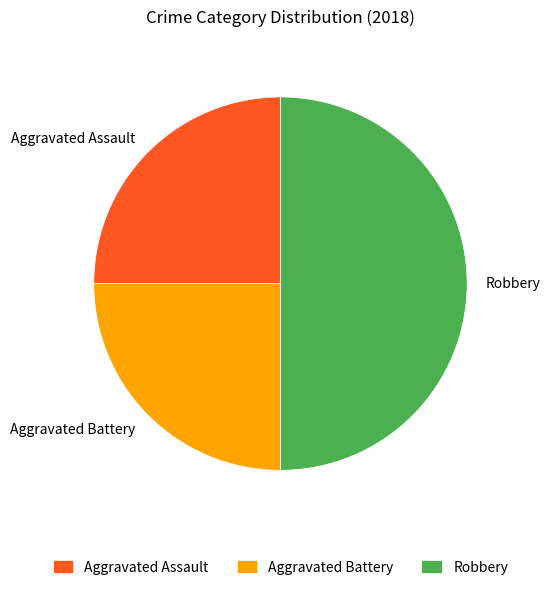

Is Aggravated Battery the majority of the pie?

No